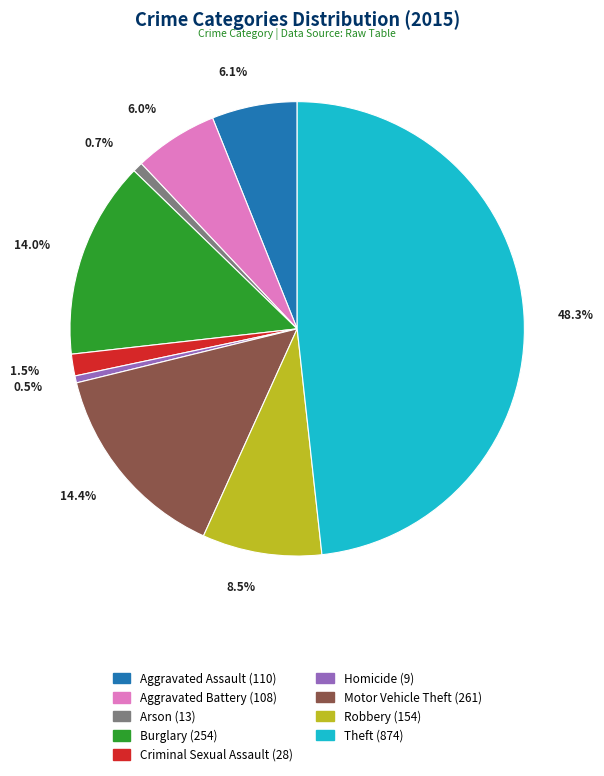

Which slice is the largest?

Theft